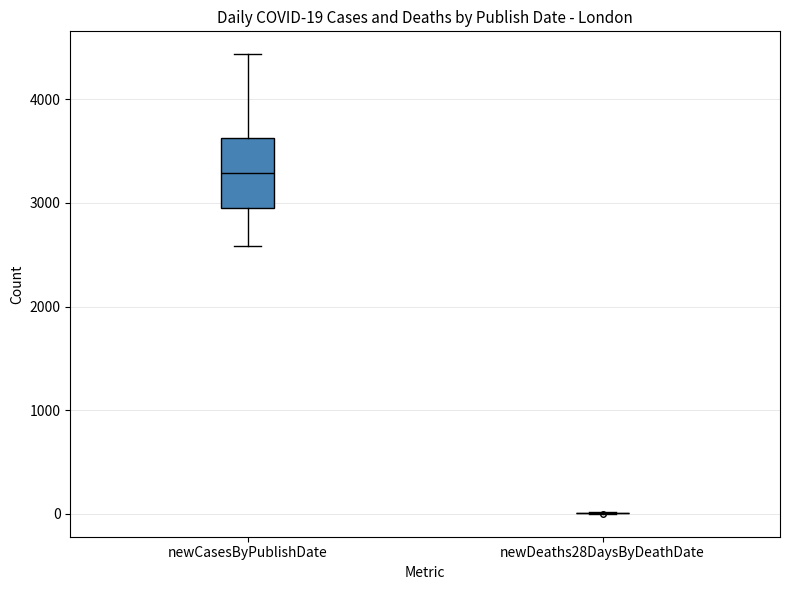

Comparing the boxes themselves (not the whiskers), which one is the tallest?

newCasesByPublishDate